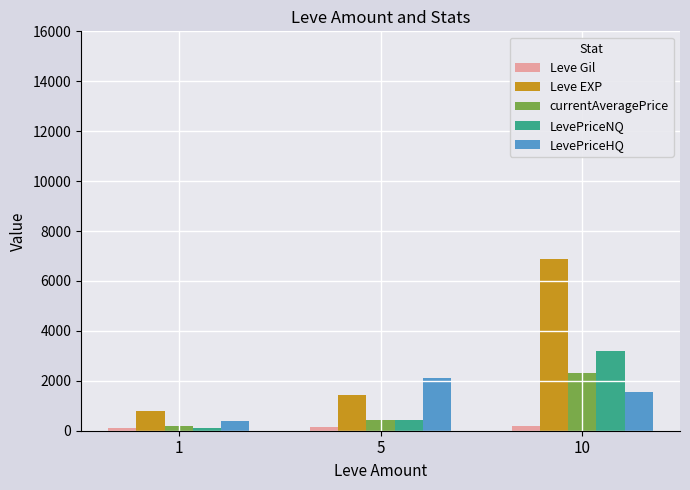

Which series changed the most between 1 and 5?

LevePriceHQ